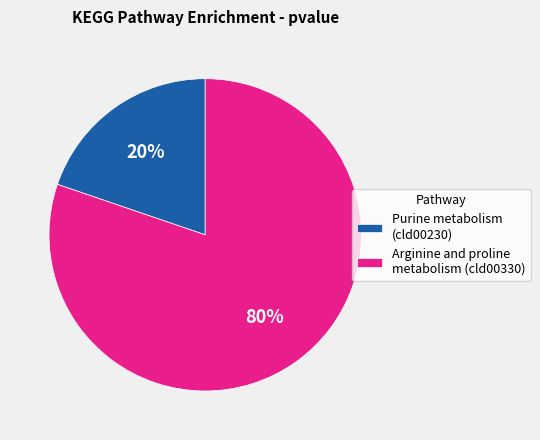

To the nearest percent, what is the combined percentage of Purine metabolism (cld00230) and Arginine and proline metabolism (cld00330)?

100%